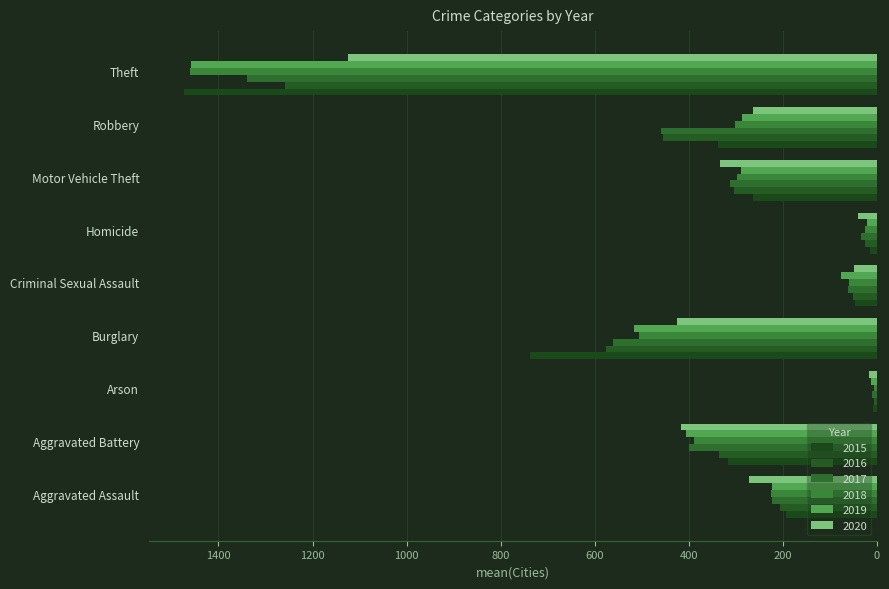

How many bars are there in total?

54